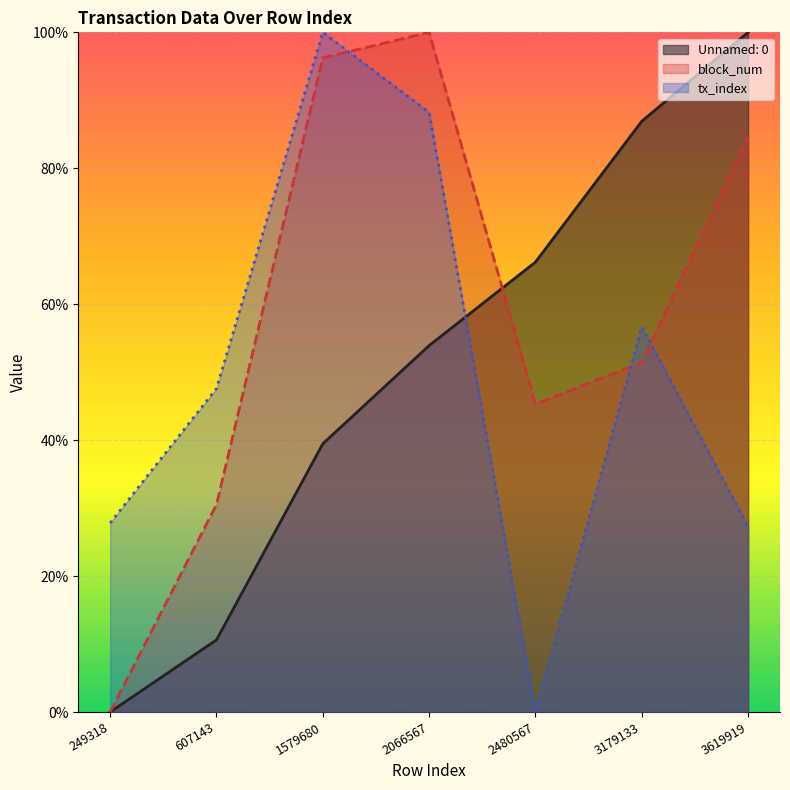

After their last crossing, which series has the higher values: tx_index or Unnamed: 0?

Unnamed: 0